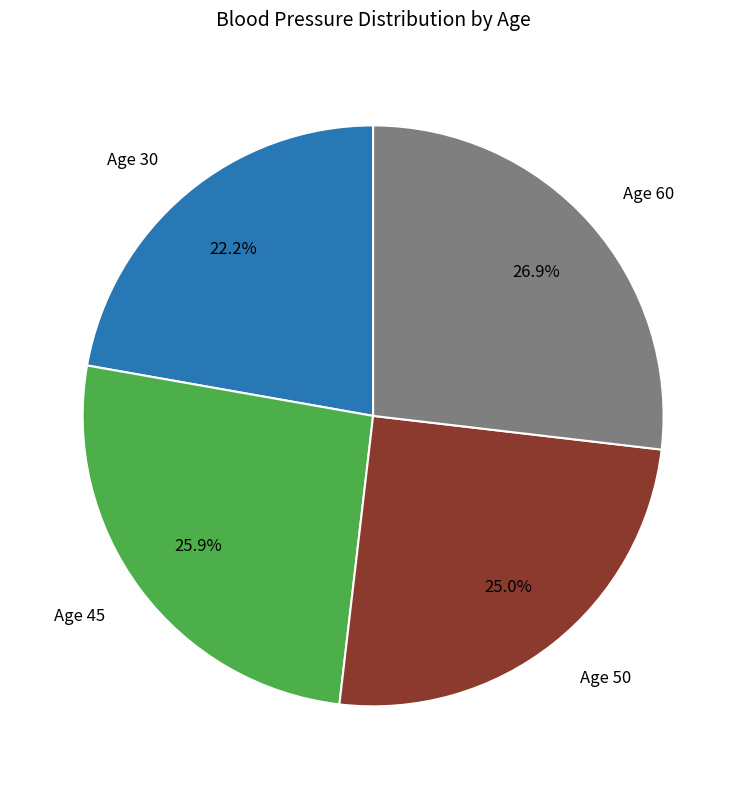

To the nearest percent, what is the average slice percentage?

25%